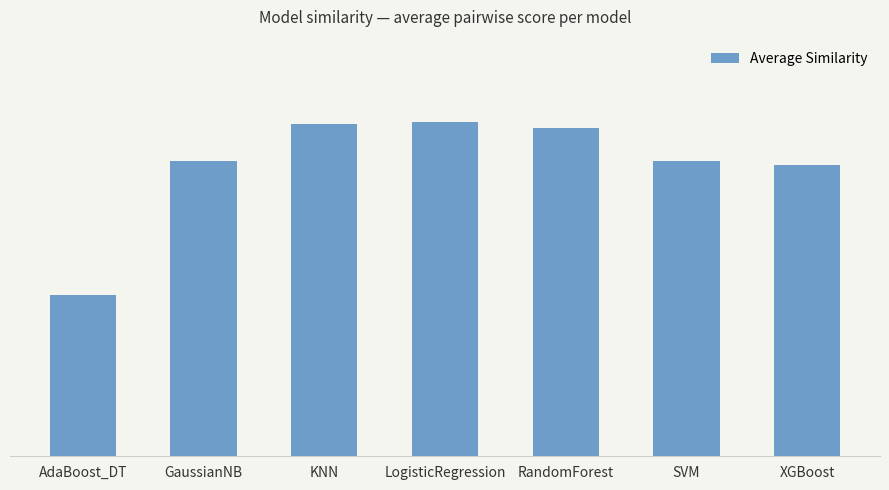

What is the approximate value at AdaBoost_DT?

0.4